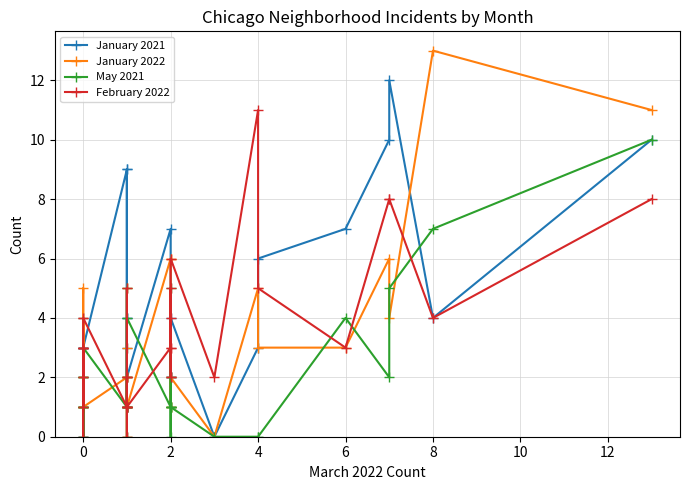

How many May 2021 values are between 1 and 3?

16